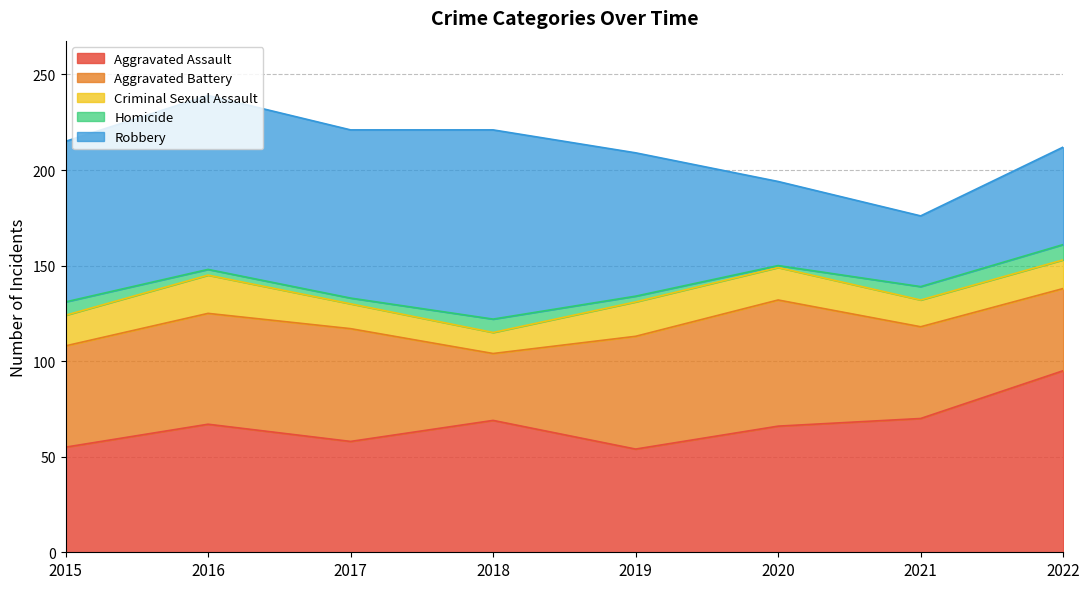

True or false: Criminal Sexual Assault and Robbery cross at least once.

False